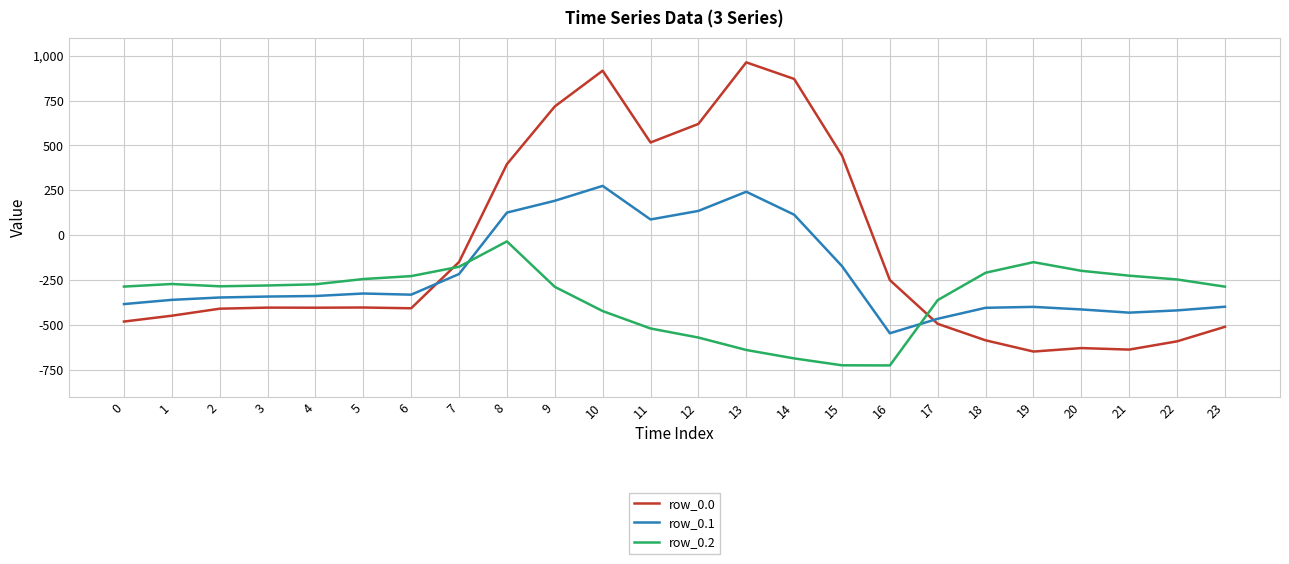

Which series ends up on top after the final intersection of row_0.0 and row_0.1?

row_0.1